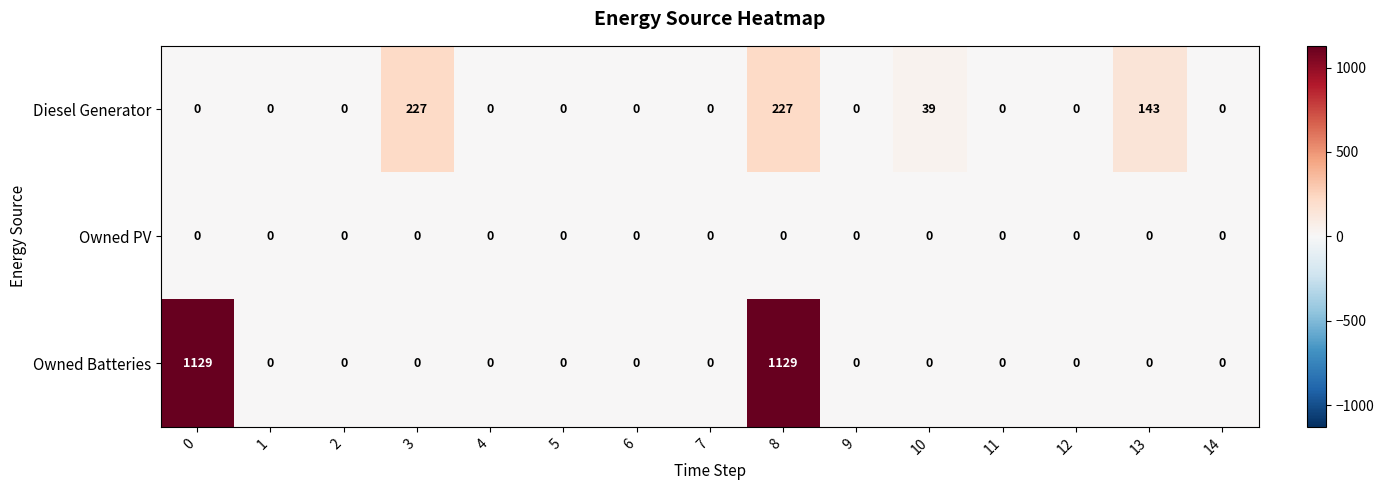

Which series has the largest total across all categories?

Owned Batteries